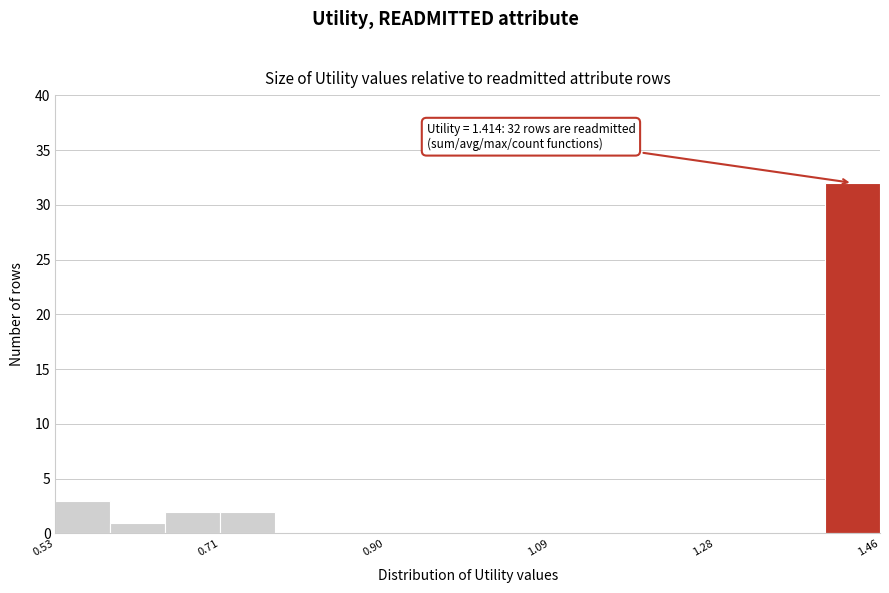

Around what value on the x-axis is the tallest bar? Give the approximate position of its centre, as read against the axis.

1.44